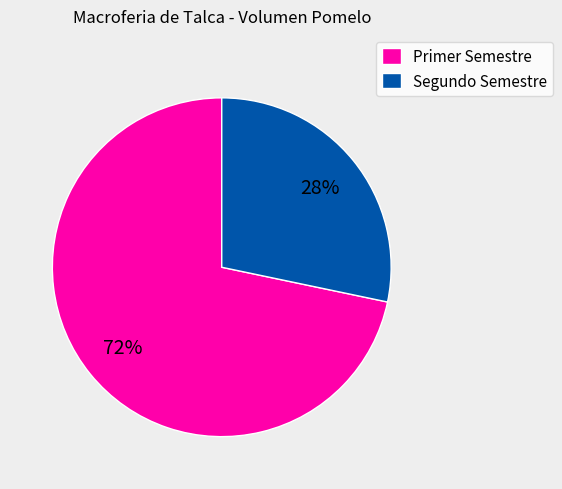

To the nearest percent, what percentage of the pie is Primer Semestre?

72%